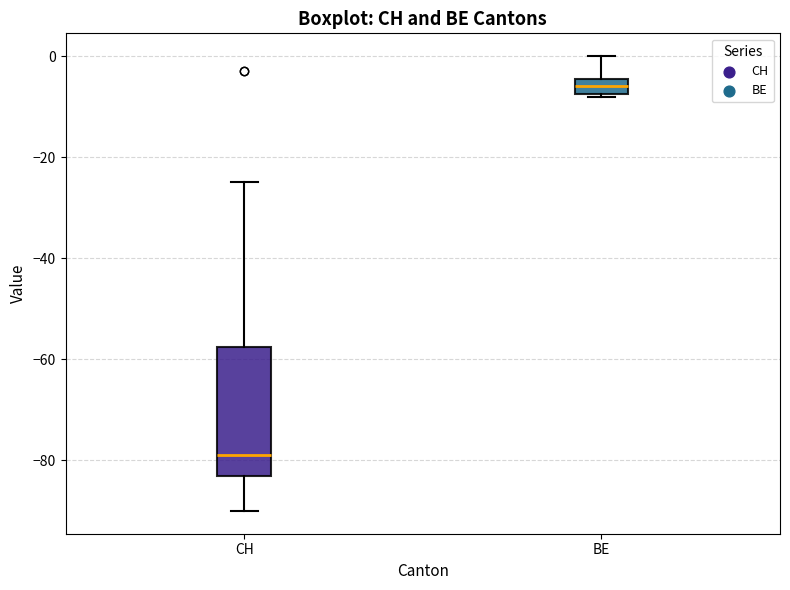

Reading left to right, read every box against the y-axis: the position of its median line, the range the box covers, and the ends of its whiskers. The values are not printed on the chart, so give them approximately, as read against the axis.

CH: median -78, box -82 to -58, whiskers -90 to -24
BE: median -6, box -8 to -4, whiskers -8 to 0